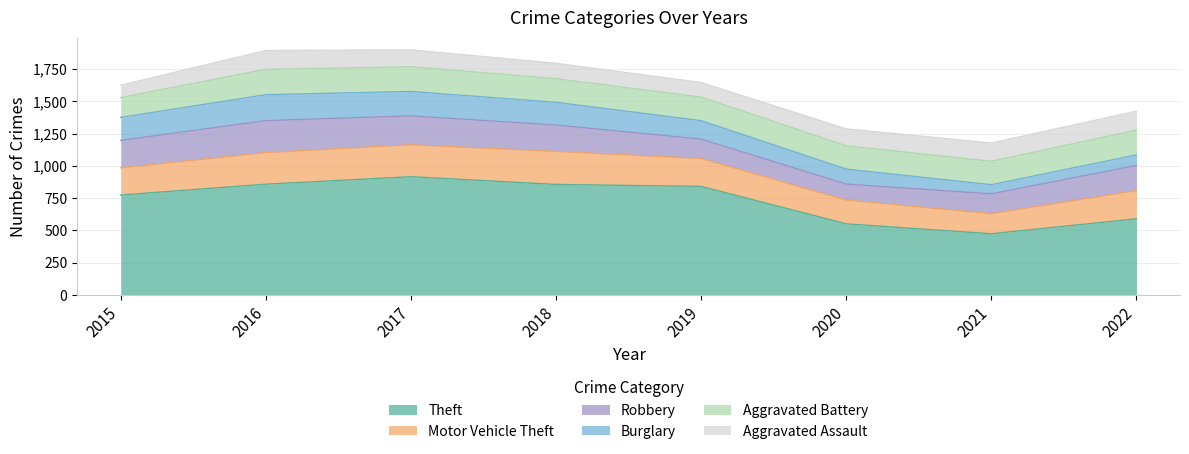

The value of Motor Vehicle Theft at 2019 is 121. True or false?

False